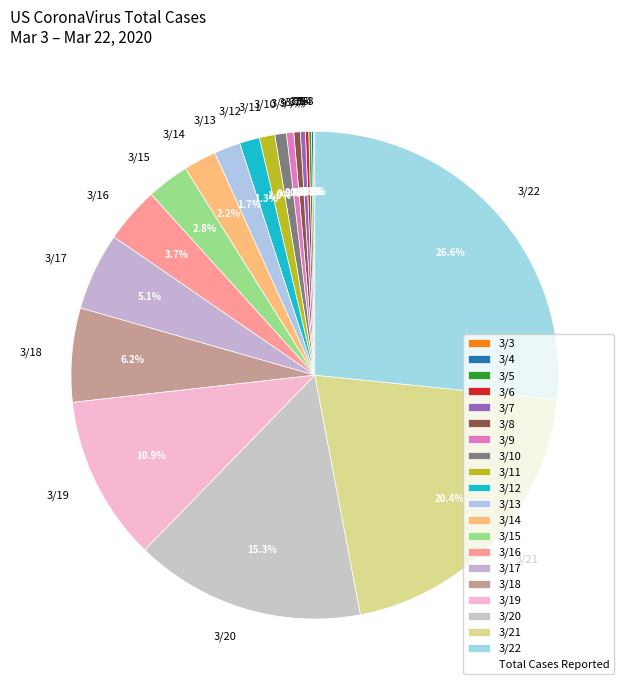

Combined, what portion of the pie is 3/20 and 3/12?

16.6%